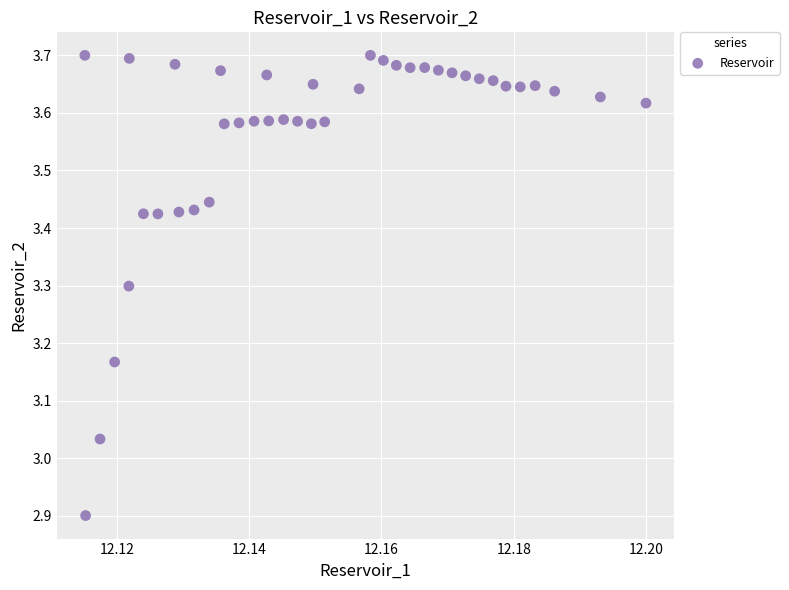

What is the range of Y values (max minus min)?

0.8